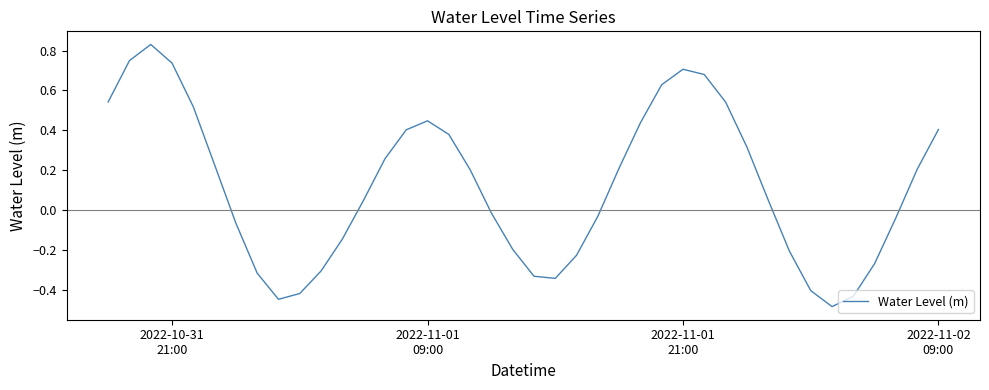

How many points are higher than both their immediate neighbors (excluding endpoints)?

3